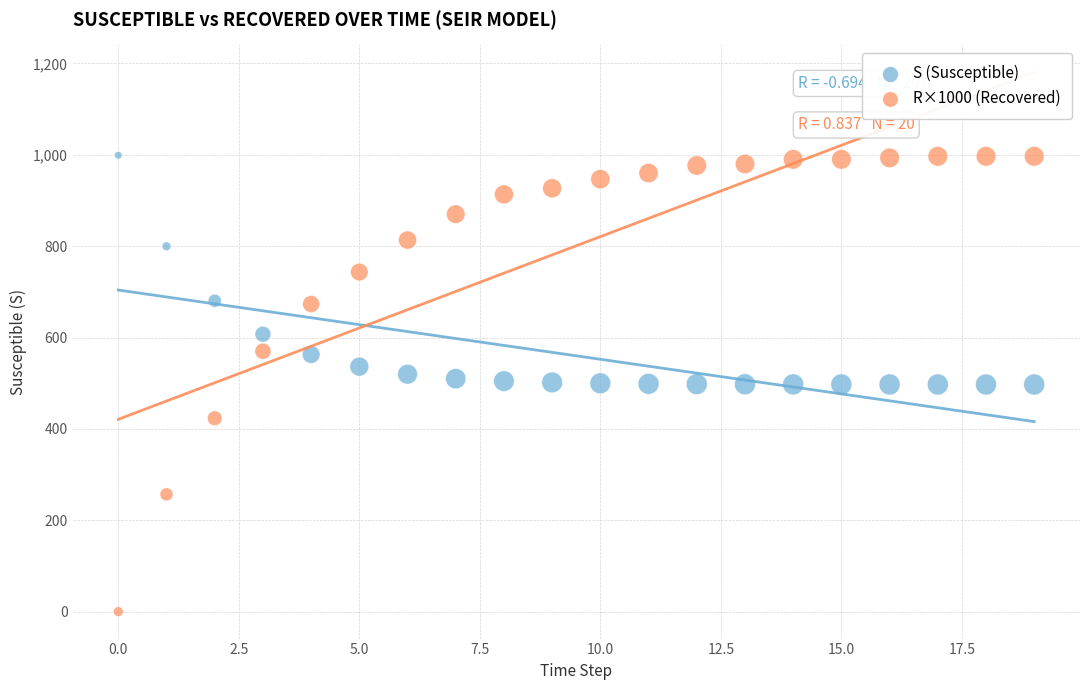

Which series reaches the minimum Y coordinate?

R×1000 (Recovered)